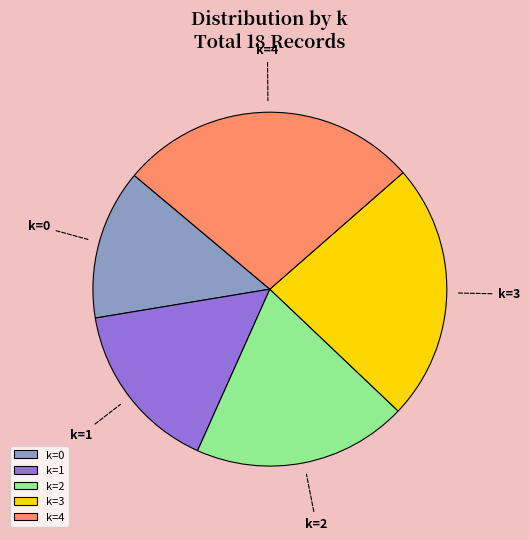

The k=3 slice represents 24% of the pie. True or false?

True